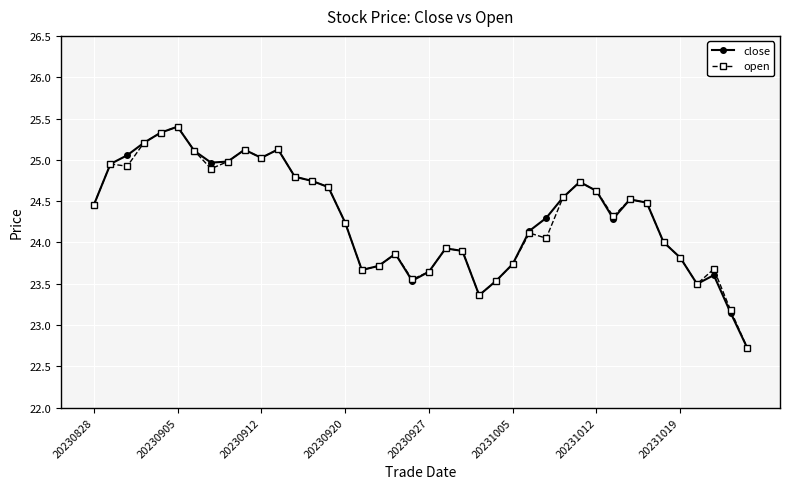

What is the greatest value displayed?

25.4